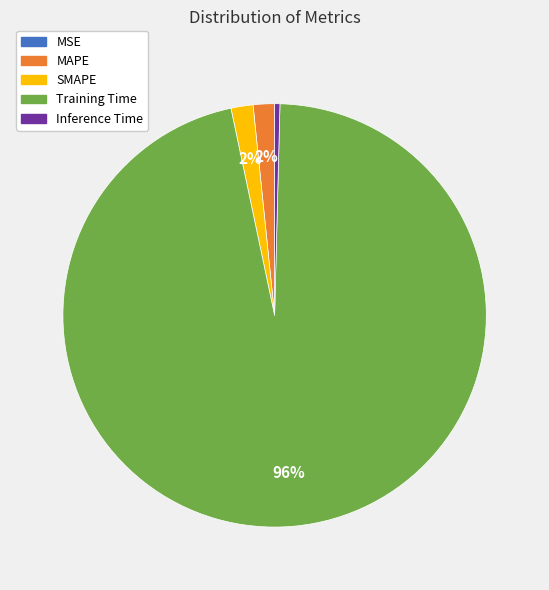

What percentage is the MAPE slice, to the nearest percent?

2%